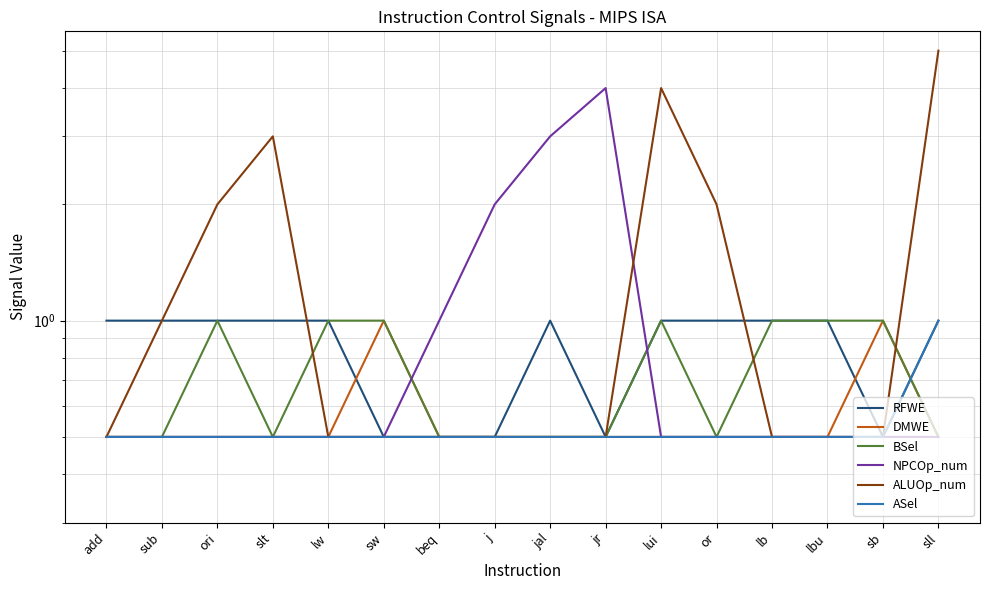

What position from the right is sub?

15